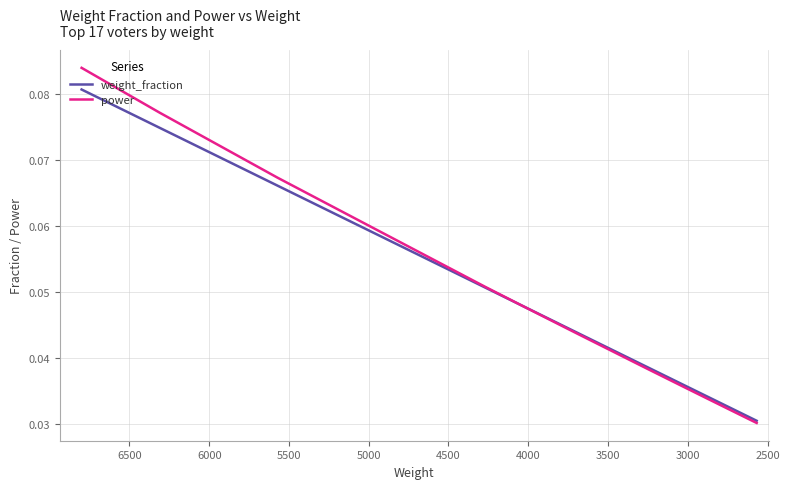

True or false: weight_fraction and power intersect in this chart.

True